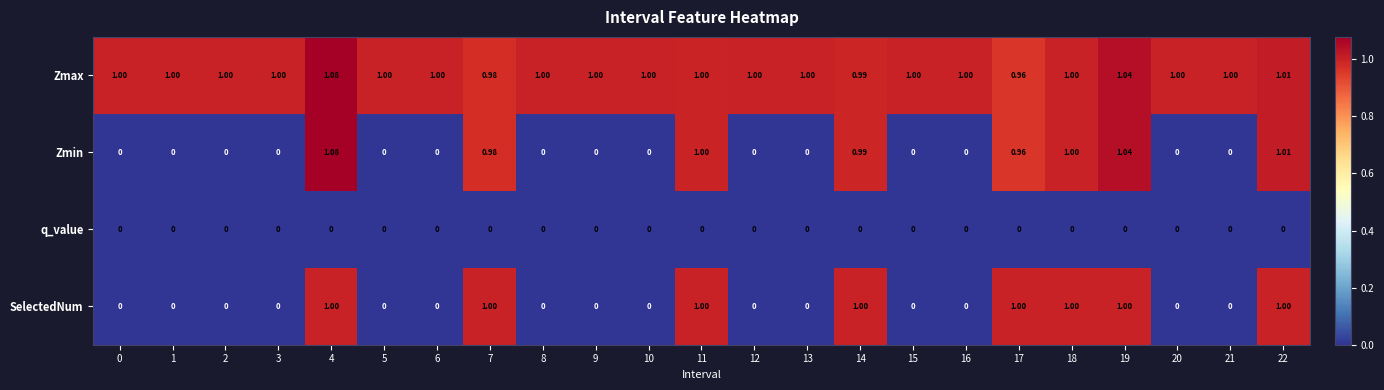

Is the value of Zmax at 4 greater than the value of q_value at 8?

Yes